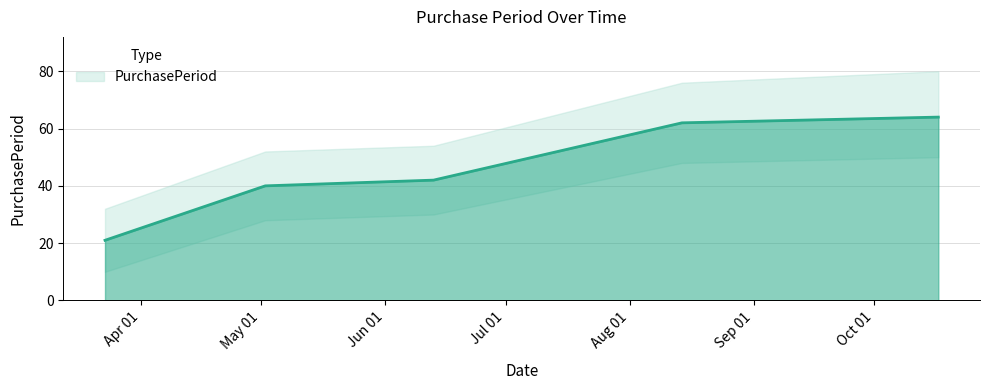

What is the value of the 1st point from the left?

21